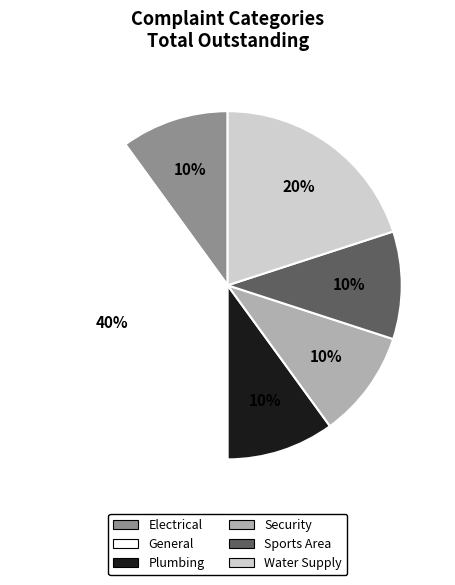

To the nearest percent, what is the difference between the largest and smallest slice percentages?

30%